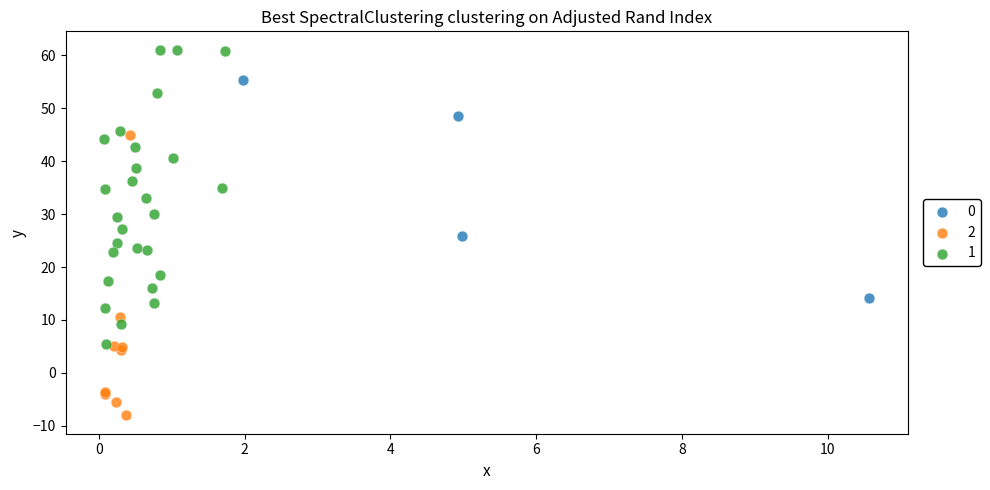

Which series contains the lowest Y value?

2